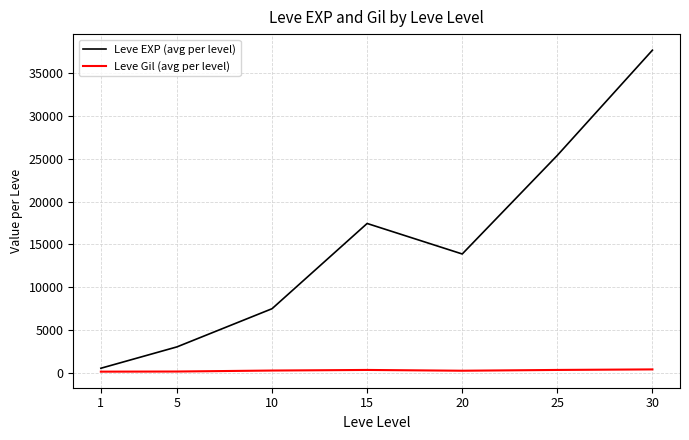

Is the value of Leve EXP (avg per level) at 10 greater than the value of Leve Gil (avg per level) at 15?

Yes